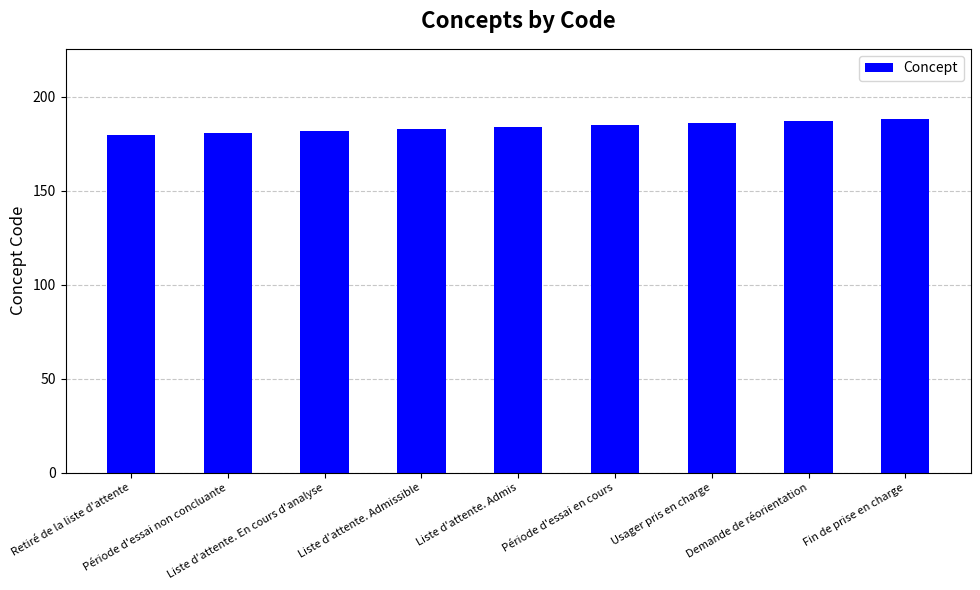

What is the smallest value displayed?

180